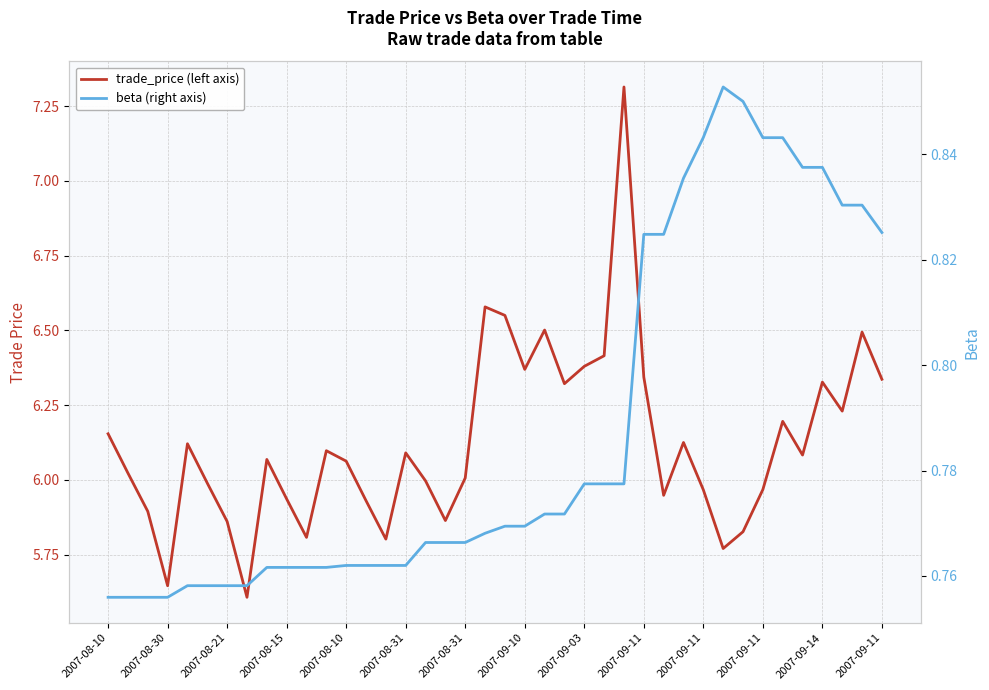

Is it true that beta (right axis) equals 0.8 at 26?

True